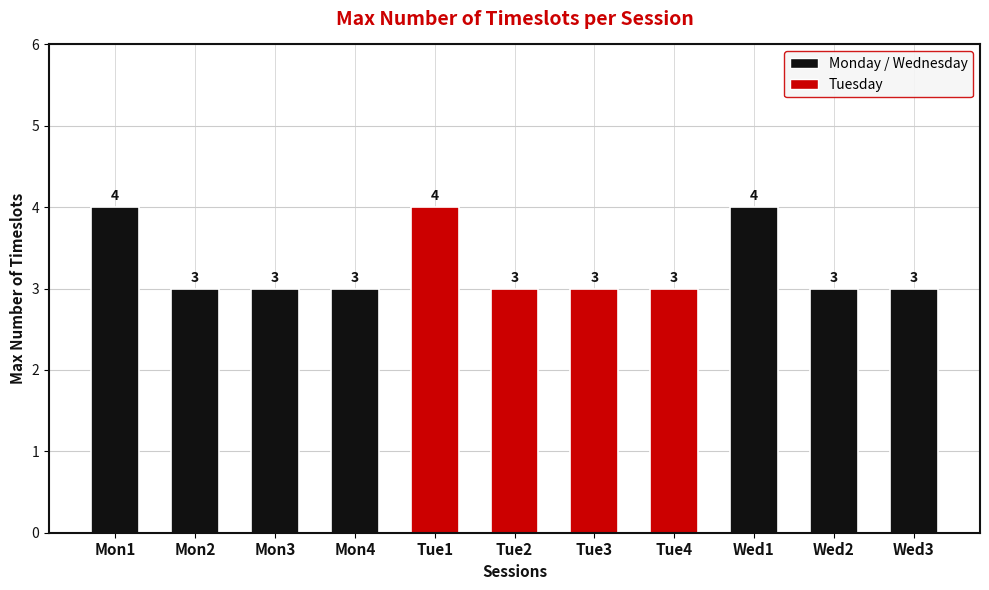

What is the minimum value shown in the chart?

3